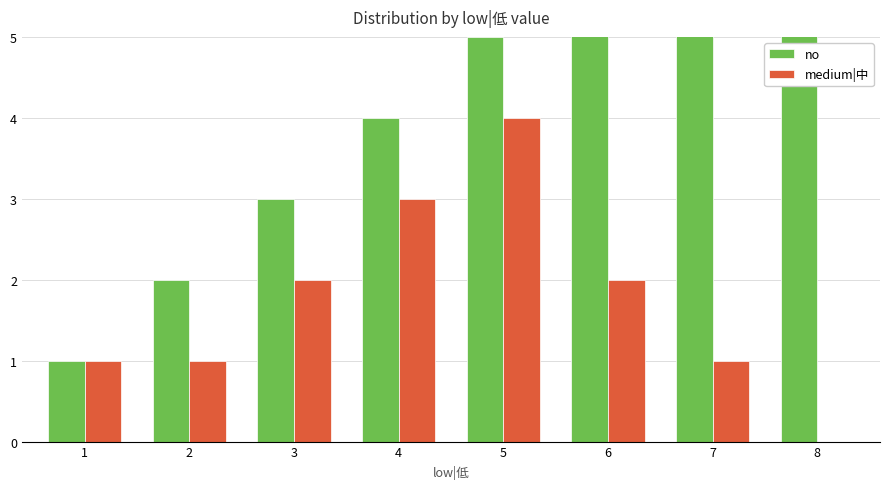

What is the maximum value for medium|中?

4